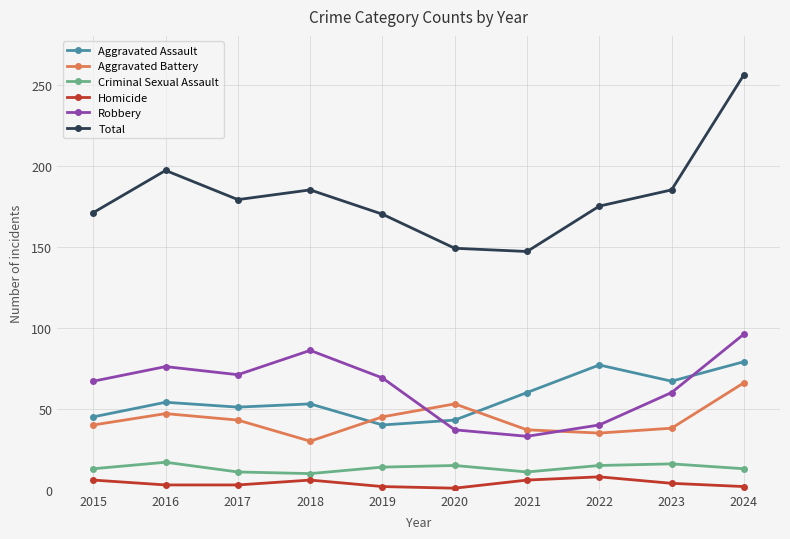

True or false: Aggravated Assault has more than 1 interior local peaks.

True